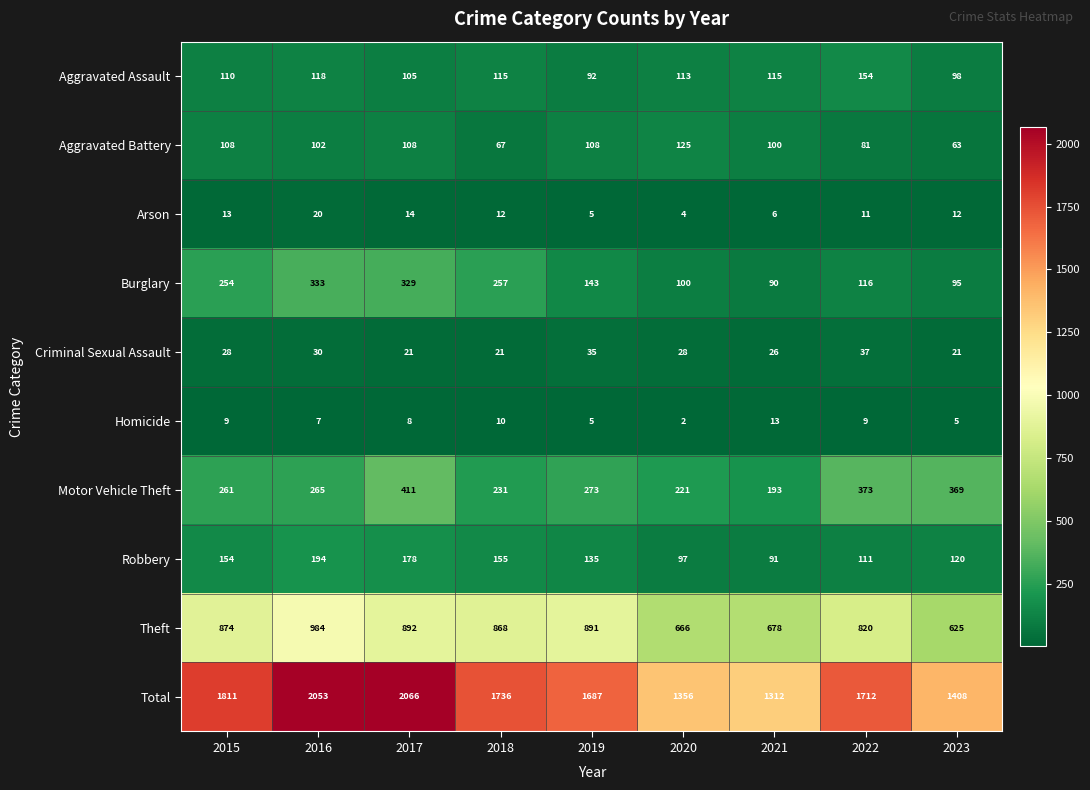

Rank the series at 2021 from lowest to highest value.

Arson, Homicide, Criminal Sexual Assault, Burglary, Robbery, Aggravated Battery, Aggravated Assault, Motor Vehicle Theft, Theft, Total